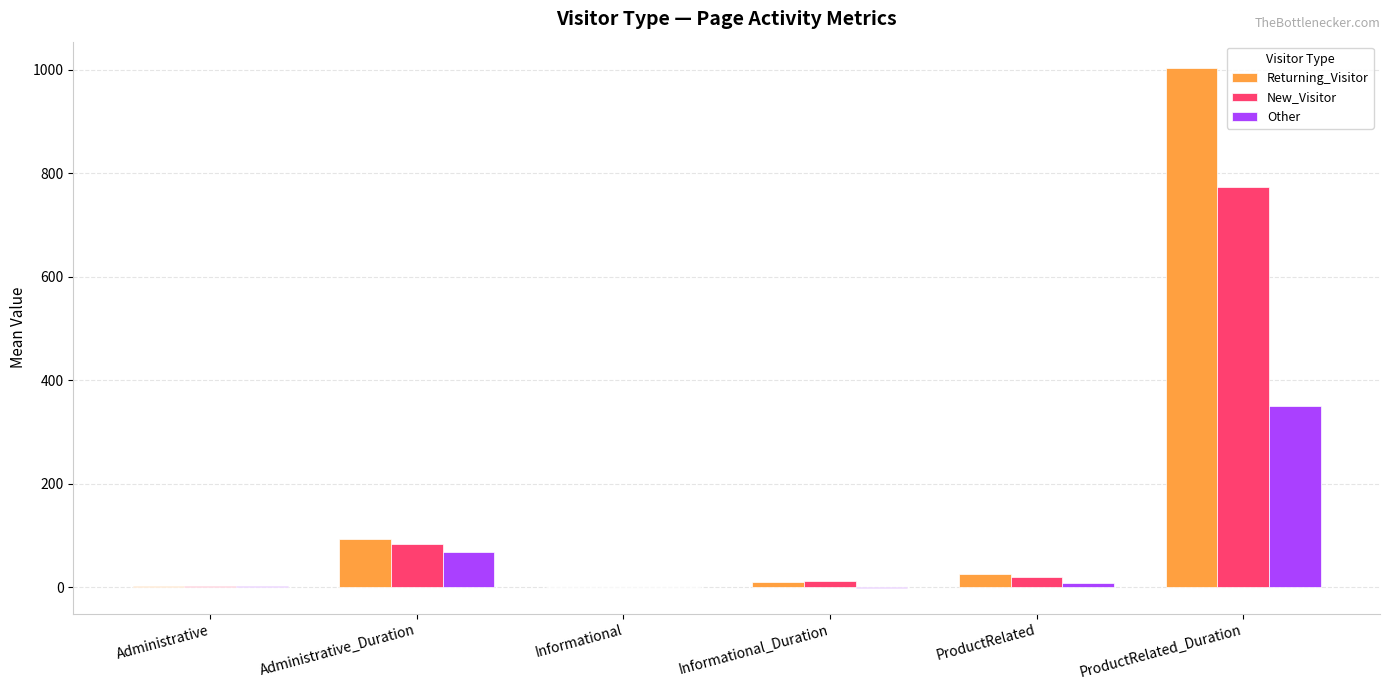

Are the bars horizontal?

No